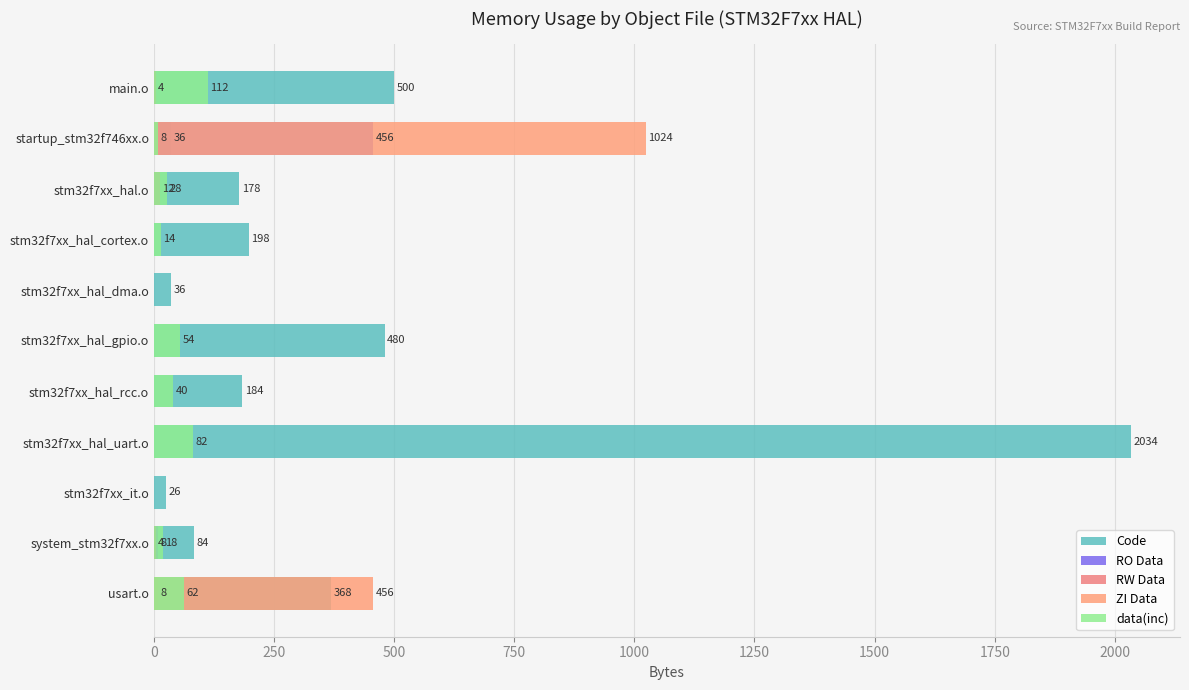

What is the difference between the second highest and minimum values in the Code series?

474